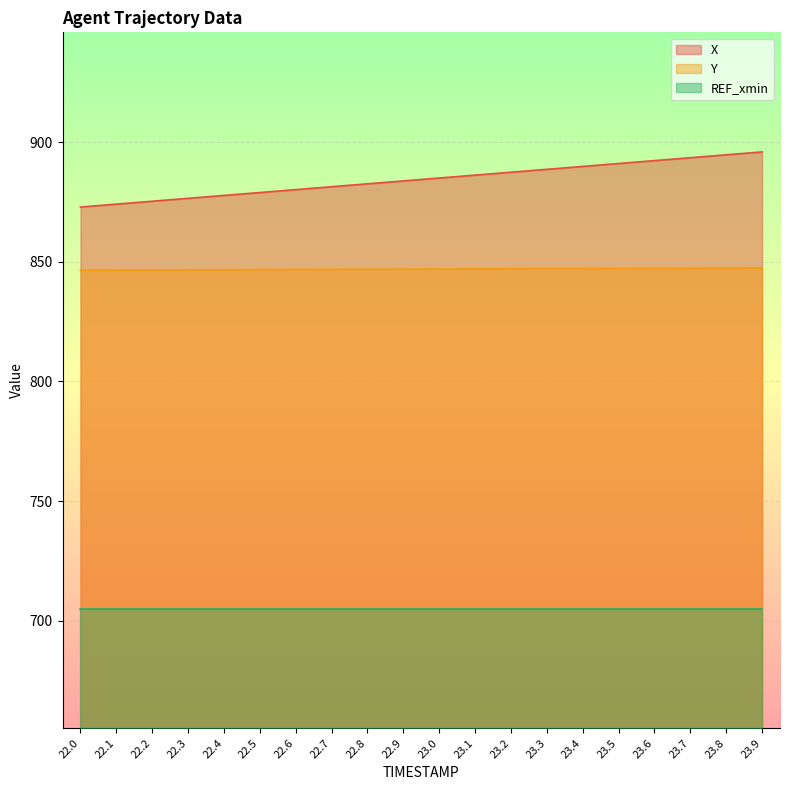

Is the value of Y at 22.3 greater than the value of X at 22.2?

No